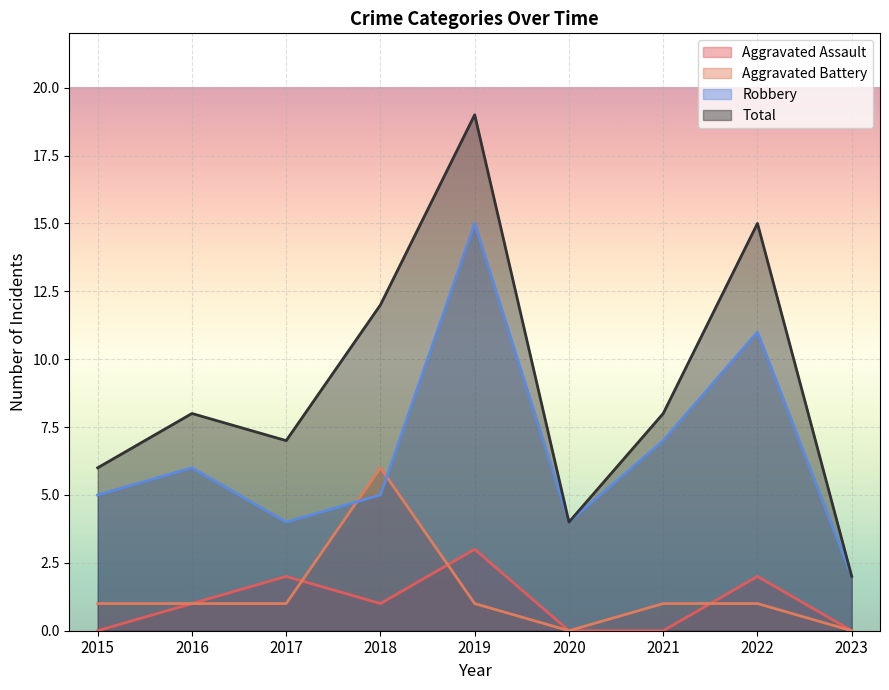

Reading left to right, what are all the values shown in this chart?

Aggravated Assault: 2015=0	2016=1	2017=2	2018=1	2019=3	2020=0	2021=0	2022=2	2023=0
Aggravated Battery: 2015=1	2016=1	2017=1	2018=6	2019=1	2020=0	2021=1	2022=1	2023=0
Robbery: 2015=5	2016=6	2017=4	2018=5	2019=15	2020=4	2021=7	2022=11	2023=2
Total: 2015=6	2016=8	2017=7	2018=12	2019=19	2020=4	2021=8	2022=15	2023=2